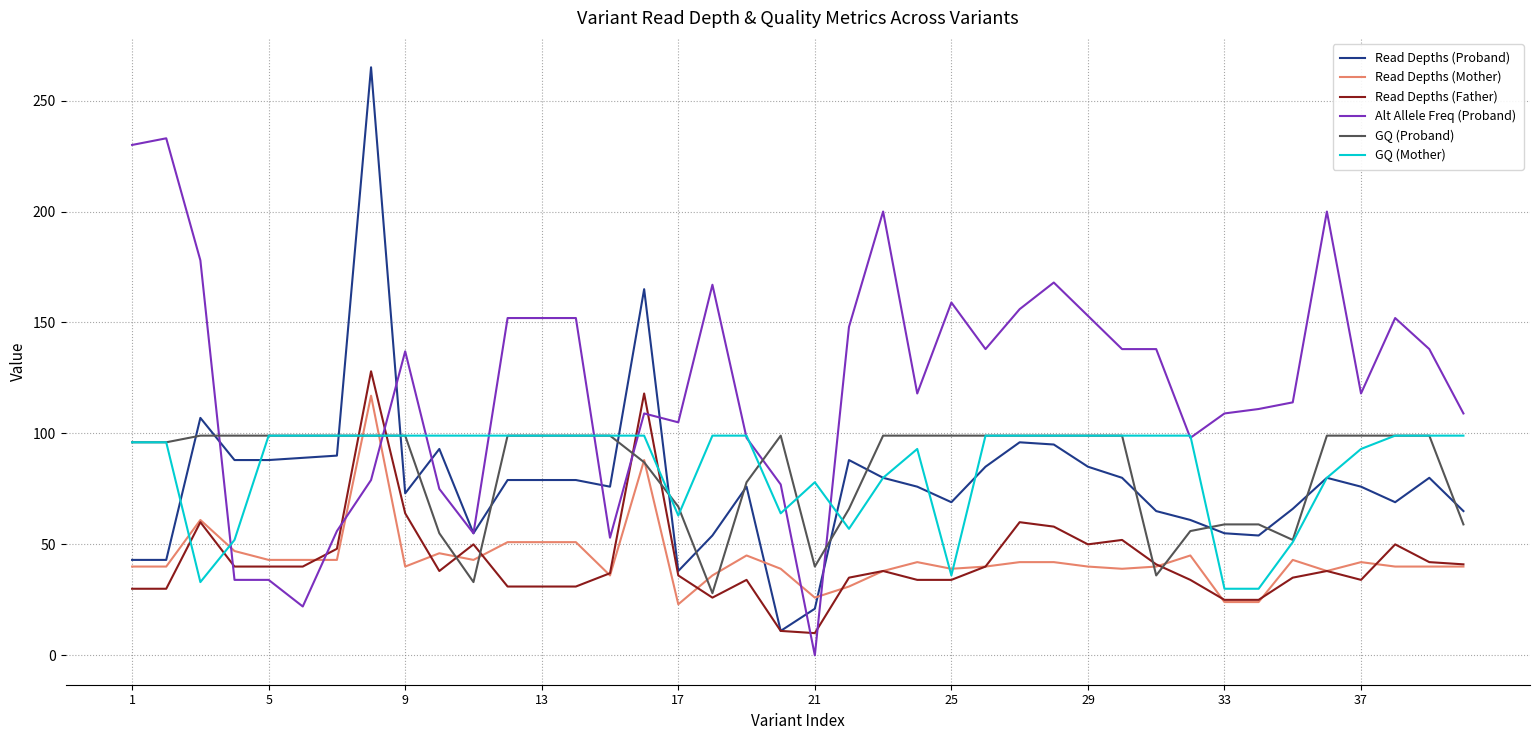

True or false: Alt Allele Freq (Proband) and GQ (Proband) intersect in this chart.

True